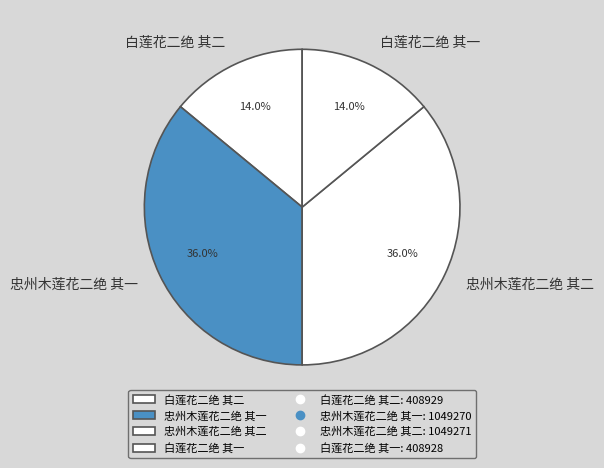

Does 忠州木莲花二绝 其二 account for over 50% of the chart?

No